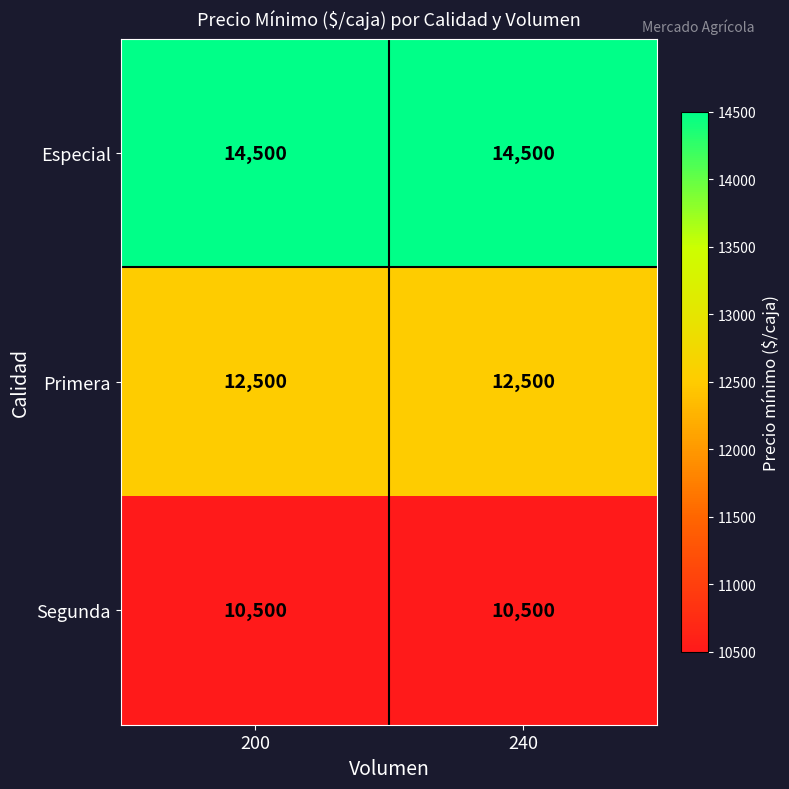

What is the spread (max minus min) of values at 240?

4000